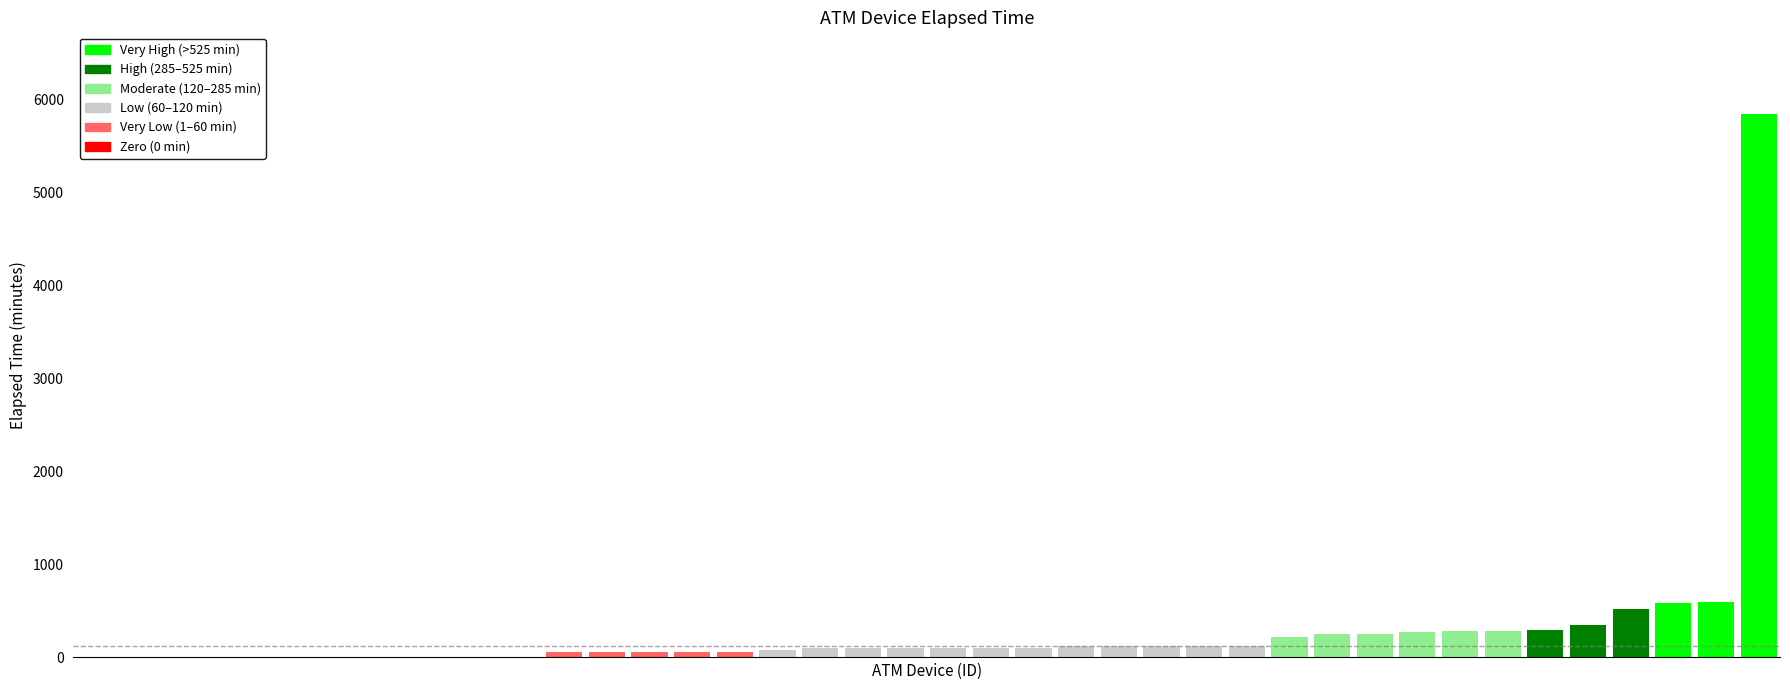

What is the sum of all values?

11385